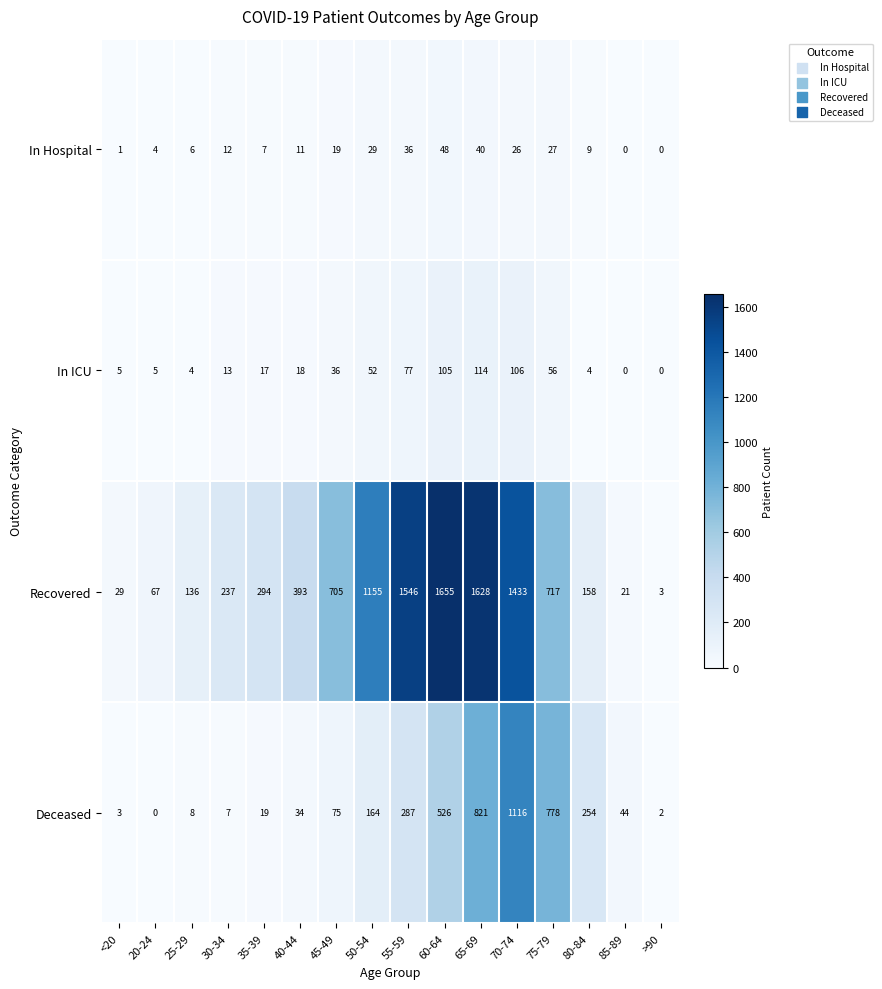

Which series changed the most between 30-34 and 65-69?

Recovered